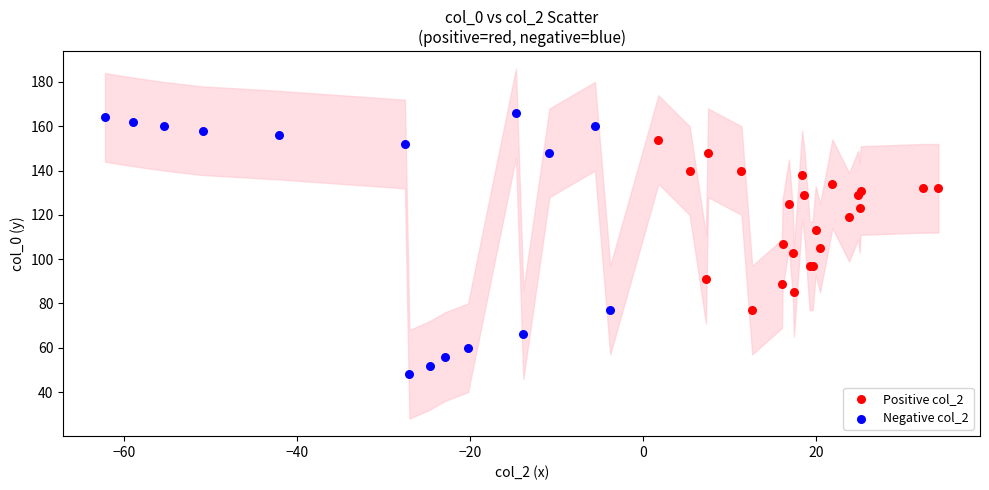

Which series contains the lowest Y value?

Negative col_2